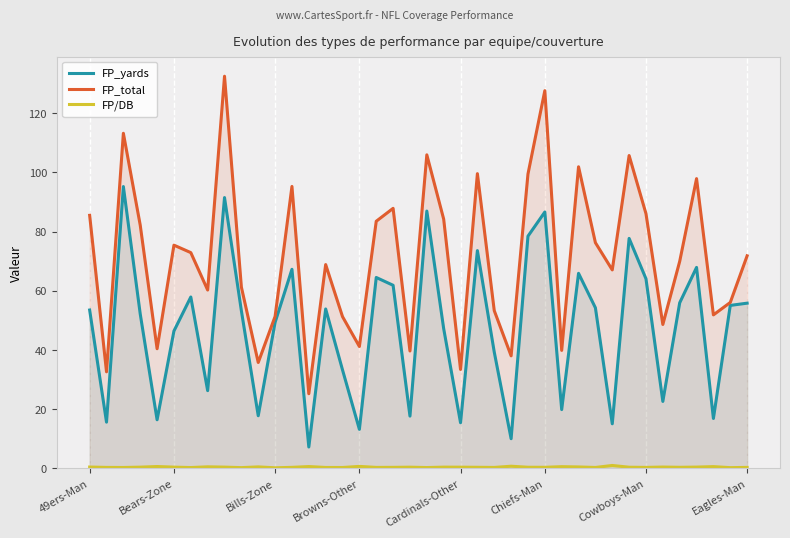

How many values in the FP_yards series are below 53?

19